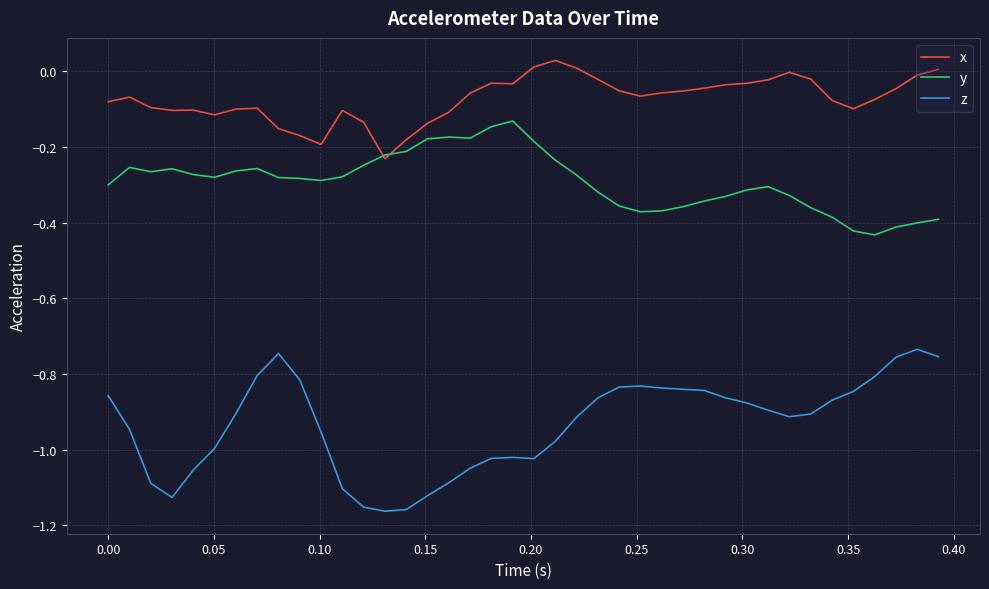

Which series has the largest range (max minus min)?

z